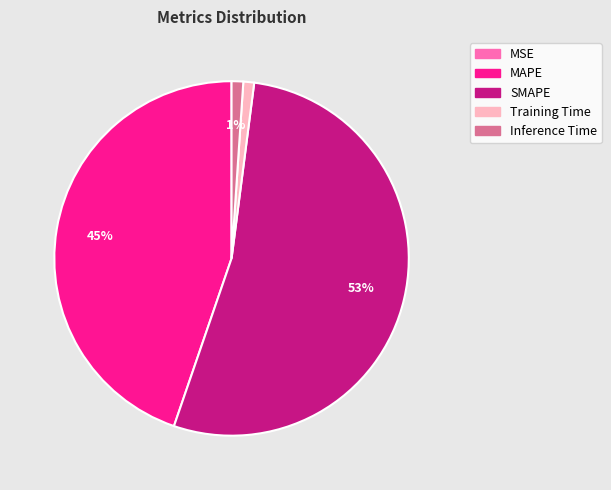

Is the sum of MAPE and SMAPE greater than half?

Yes